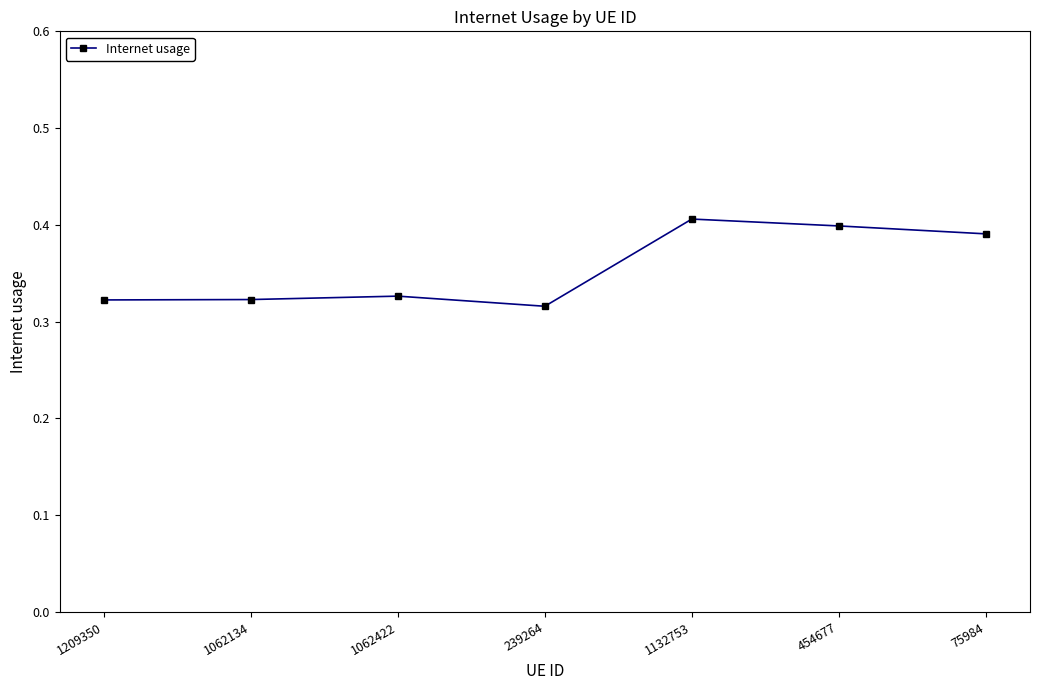

Which has a higher value, 75984 or 1062134?

75984